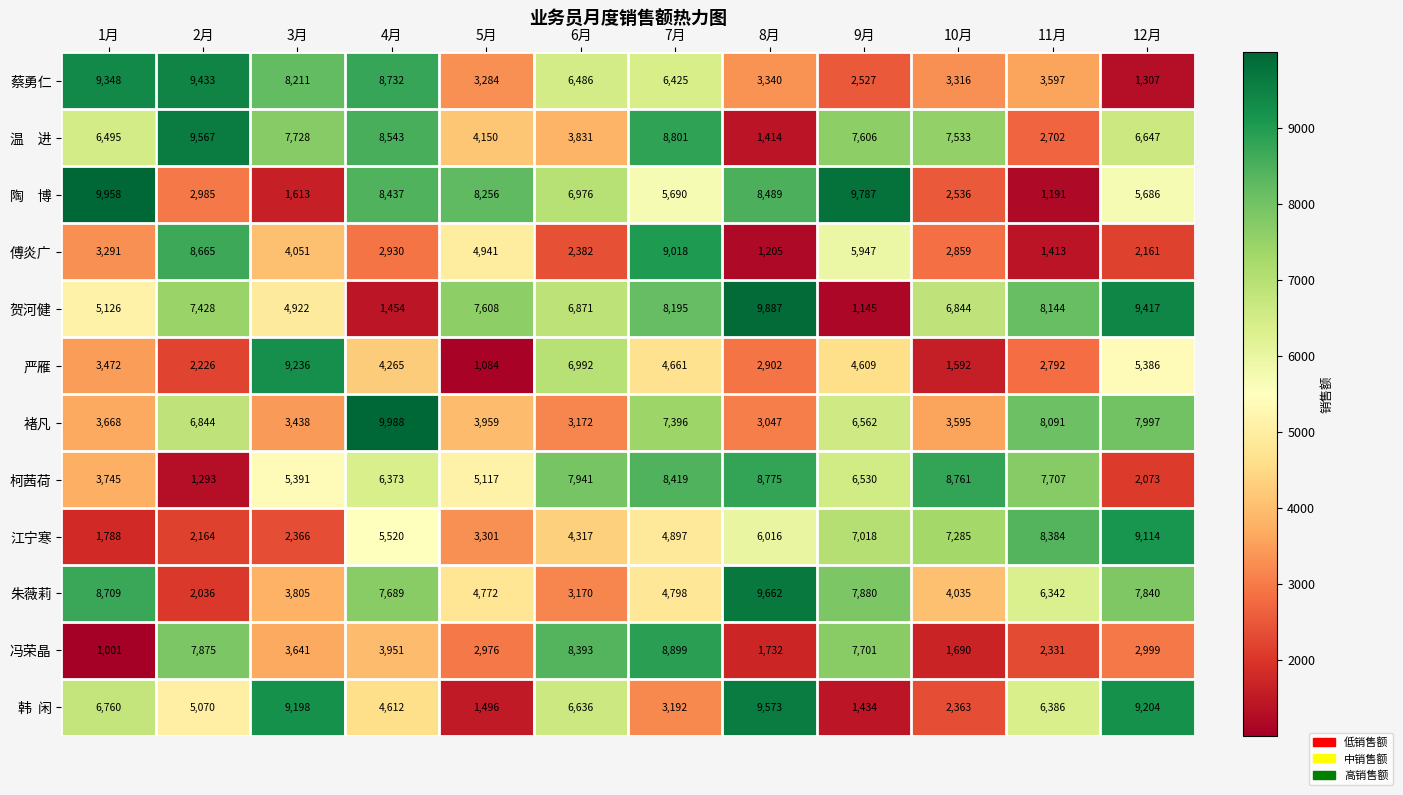

What is the total value across all series at 2月?

65586